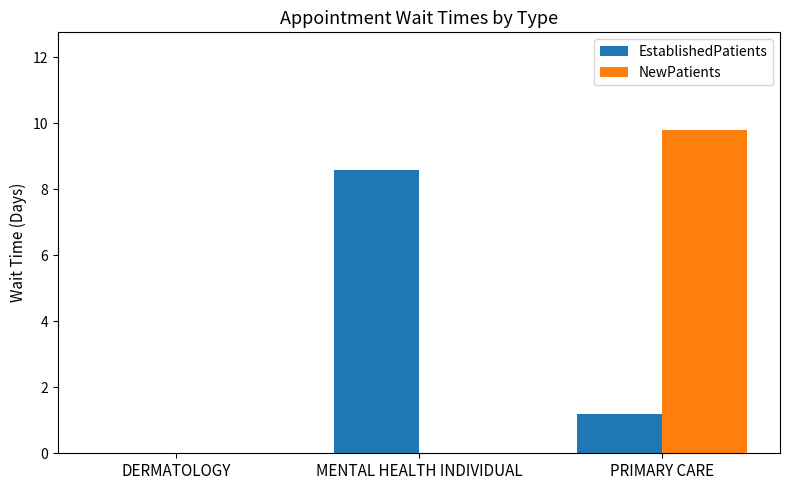

Which category has the highest value across all series?

PRIMARY CARE